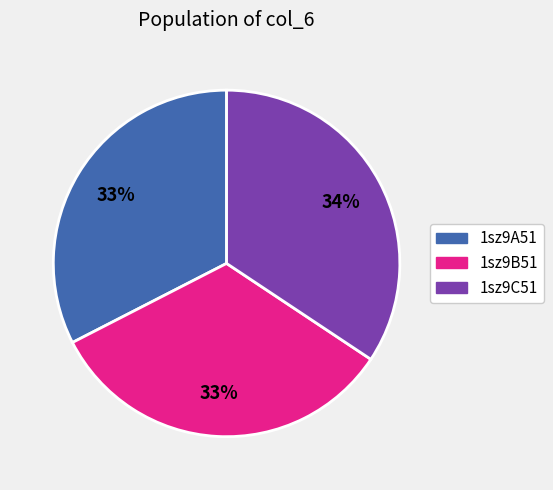

True or false: 1sz9A51 accounts for 33% of the total.

True